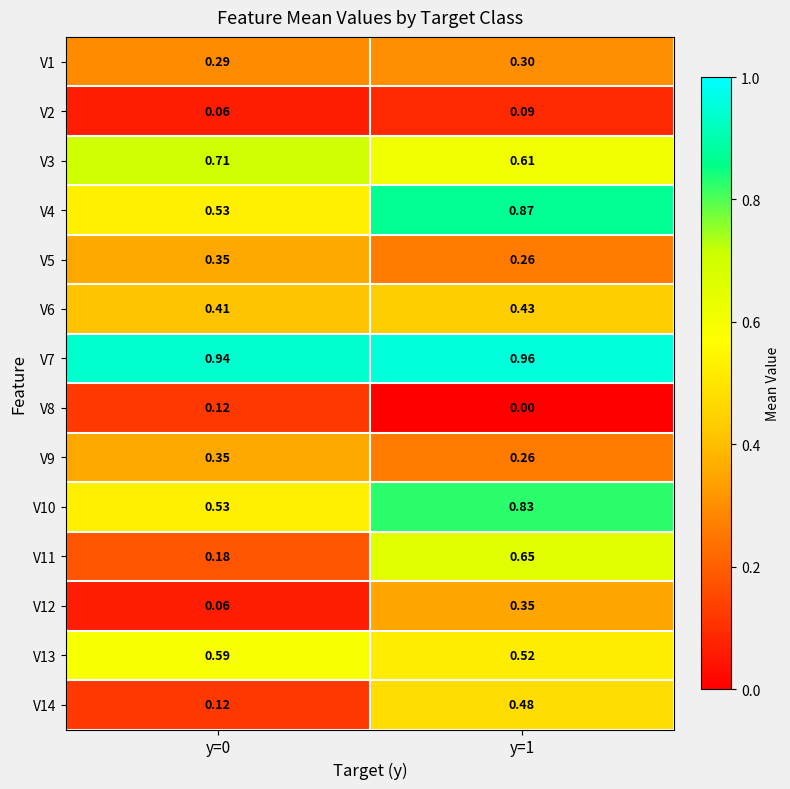

How many distinct data groups are displayed?

14